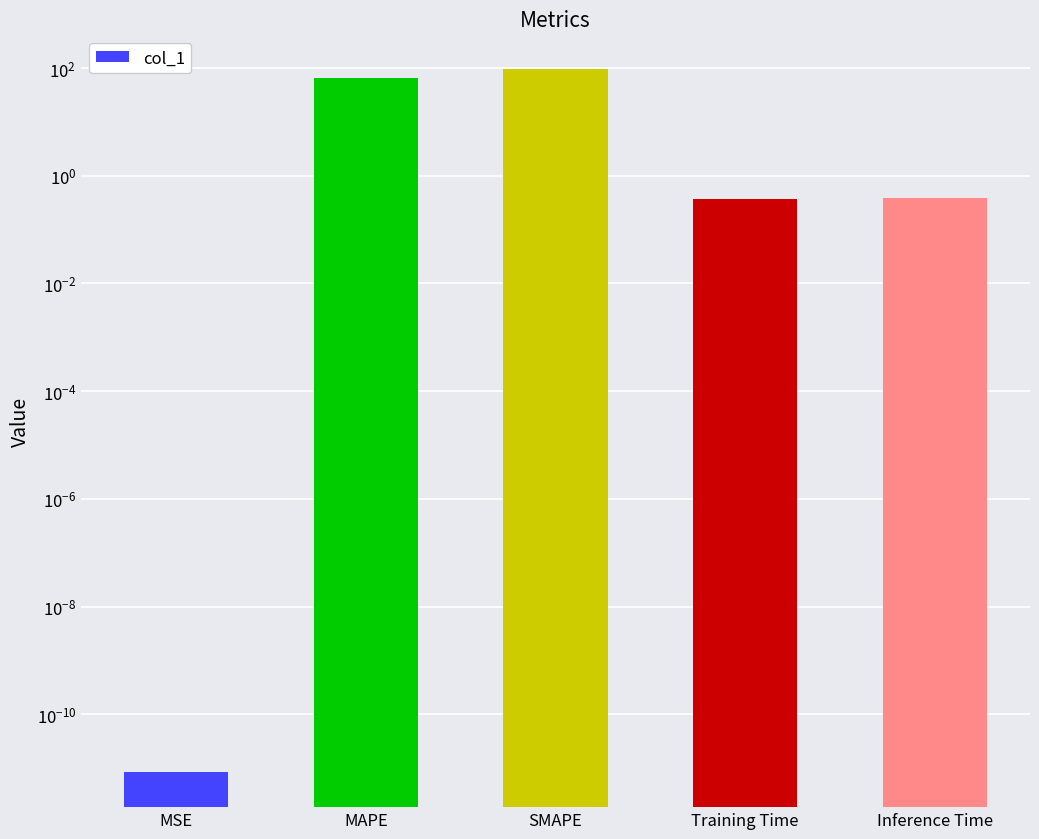

Between Training Time and Inference Time, which is larger?

Inference Time